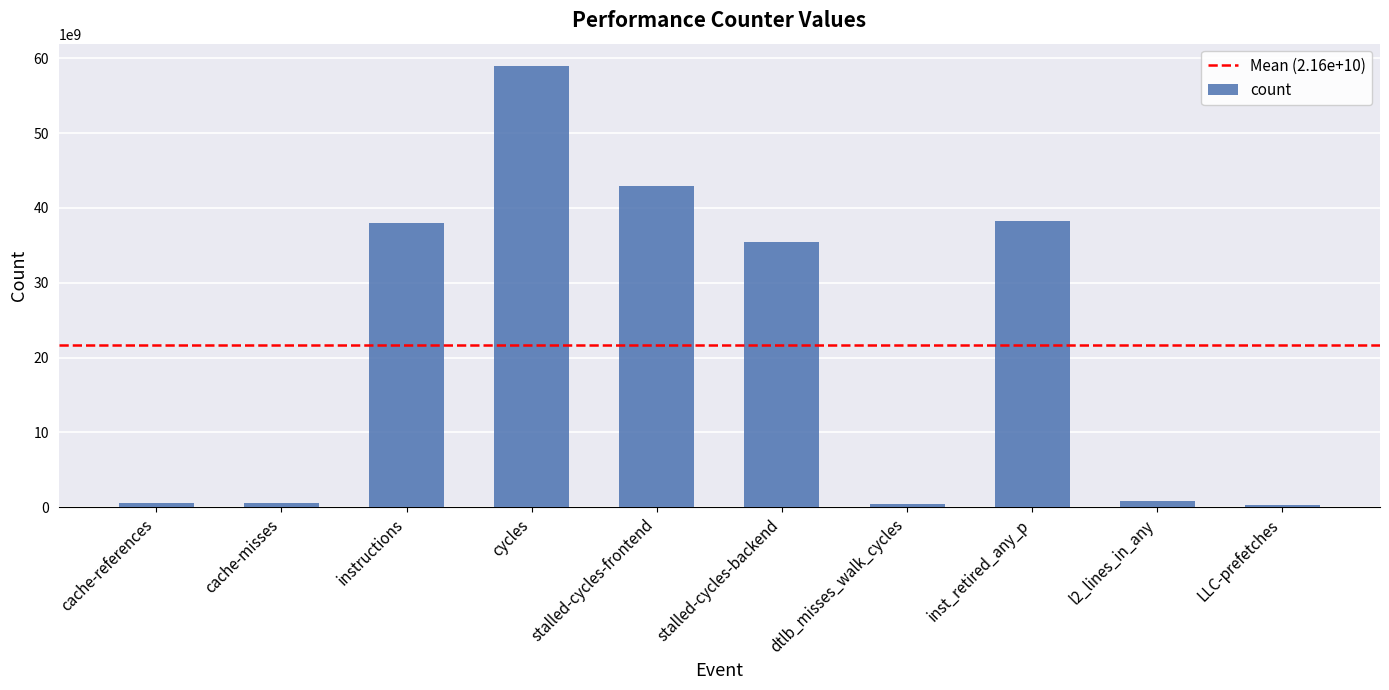

Where is the data nearest to the value 29643025243?

stalled-cycles-backend